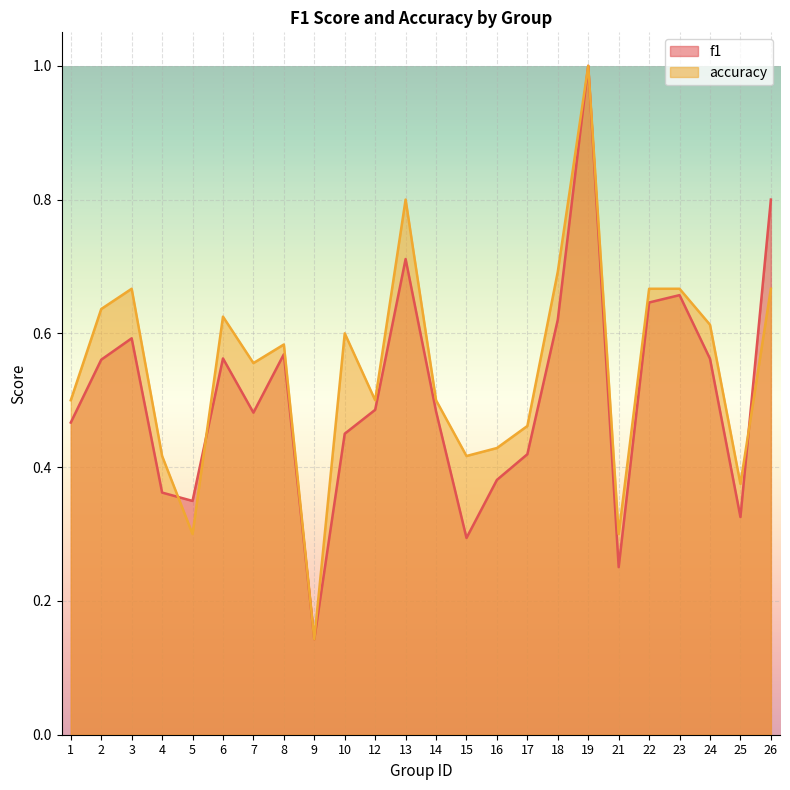

At which label is accuracy closest to 0?

9